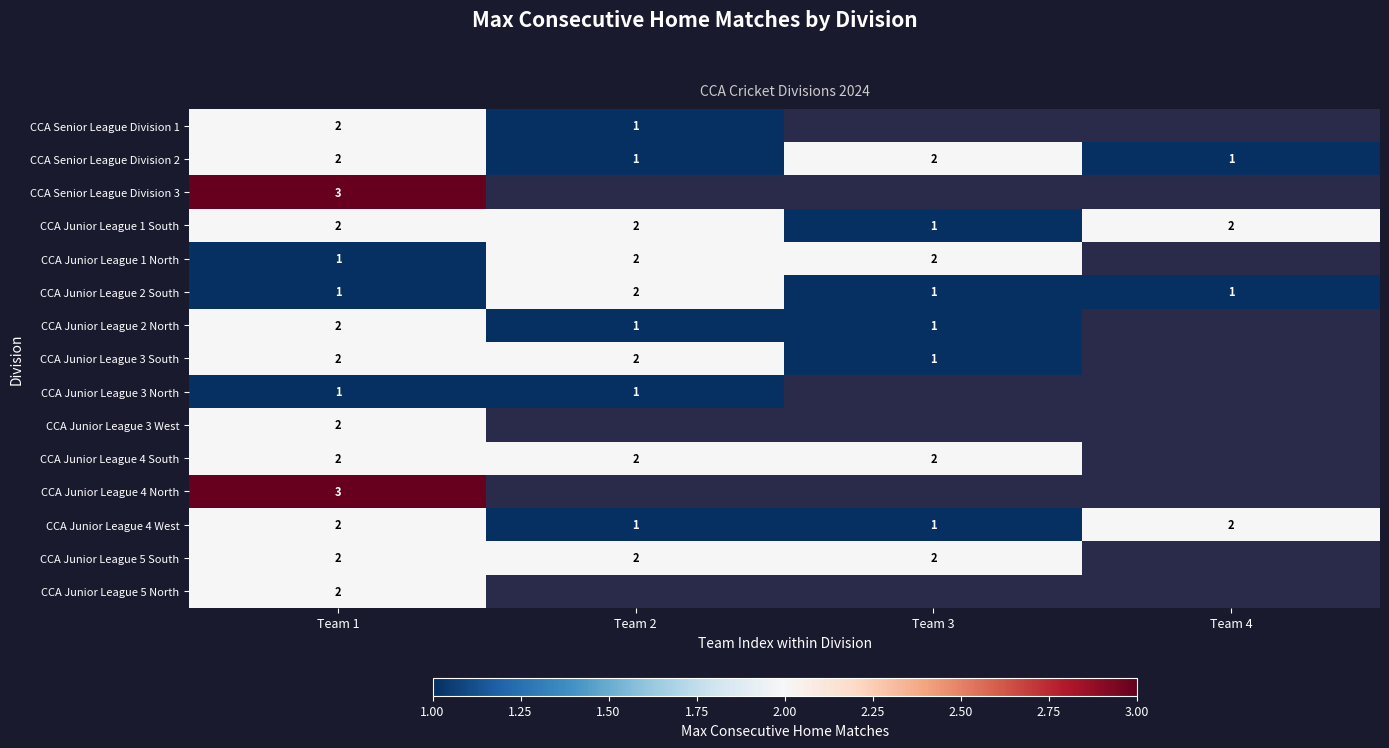

Count the number of data series in this chart.

15